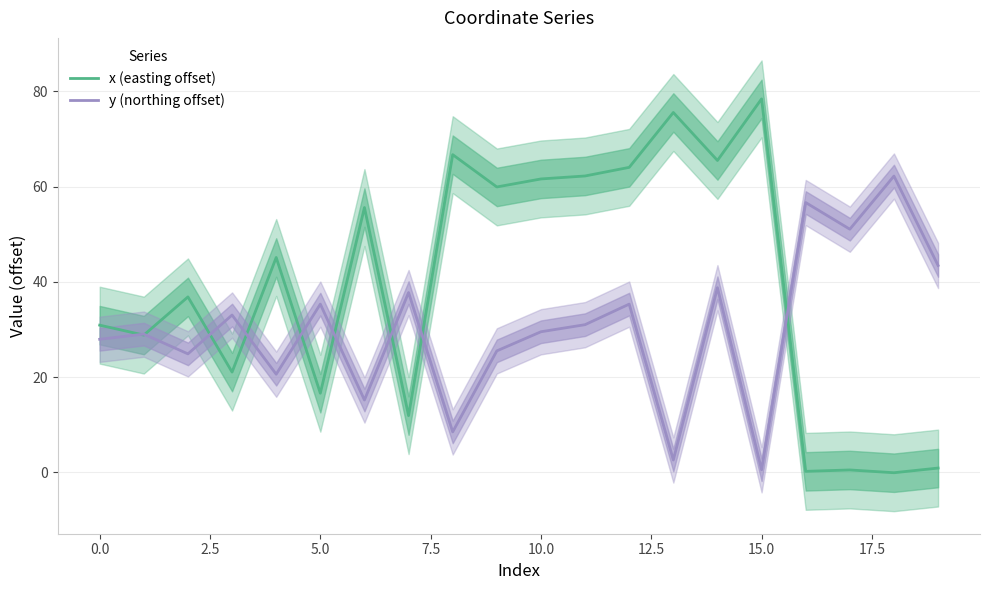

Rank the series by their average value, from highest to lowest.

x (easting offset), y (northing offset)